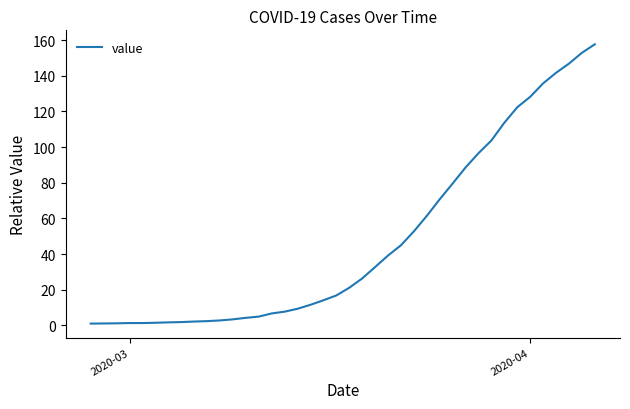

What is the difference between the maximum and minimum values?

156.6